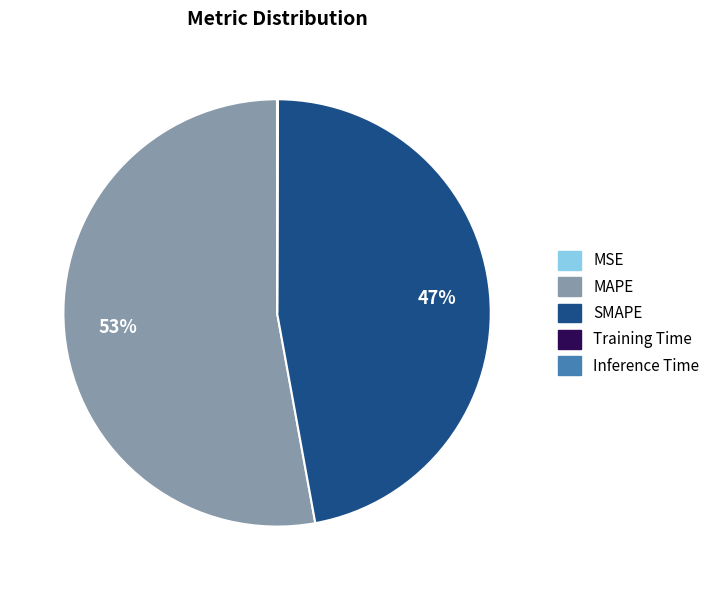

What is the majority slice?

MAPE